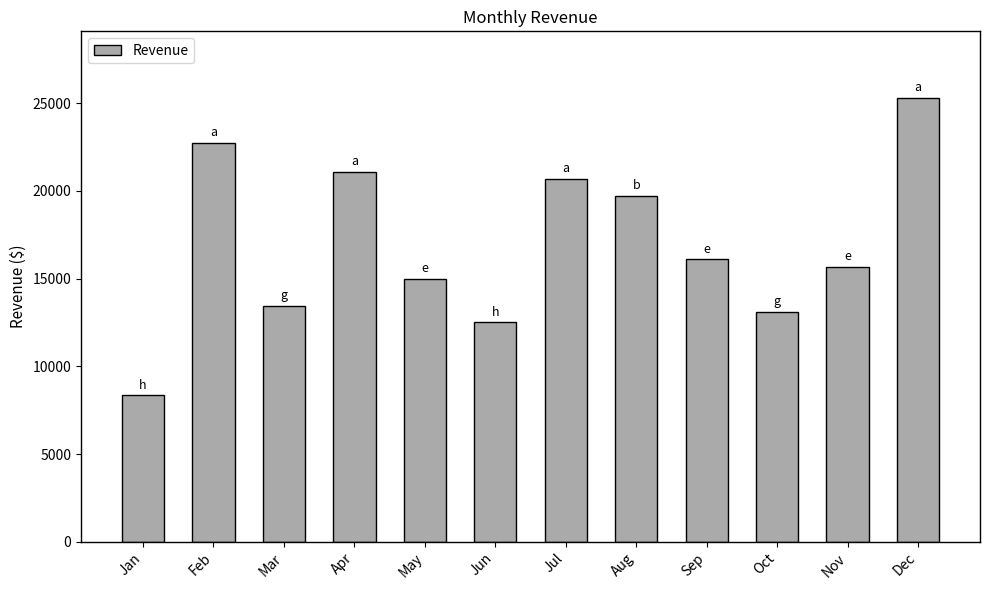

What is the change in value from May to Sep?

+1115